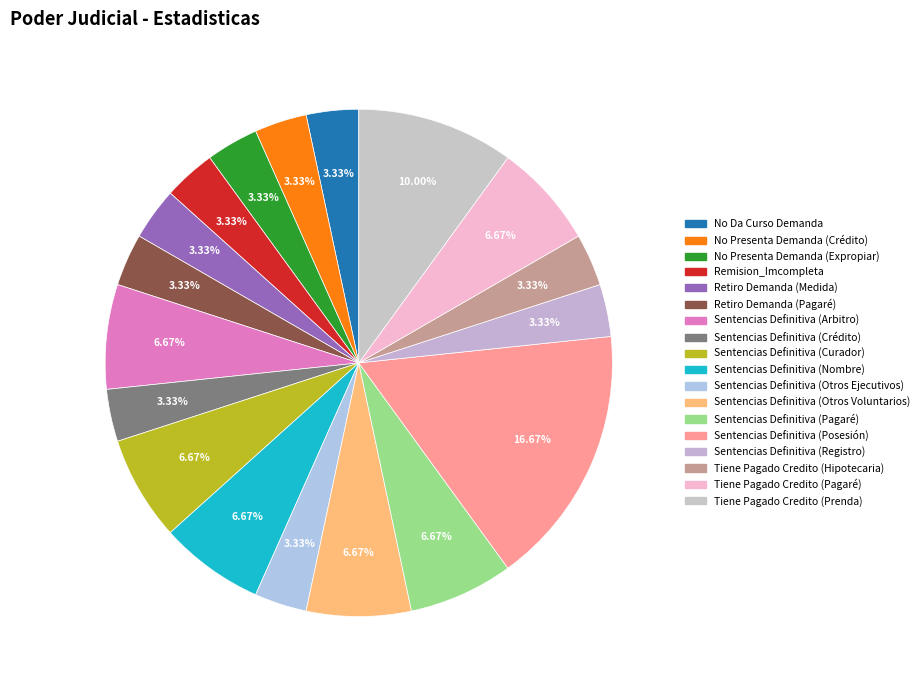

To the nearest percent, what percentage of the pie is Sentencias Definitiva (Otros Ejecutivos)?

3%